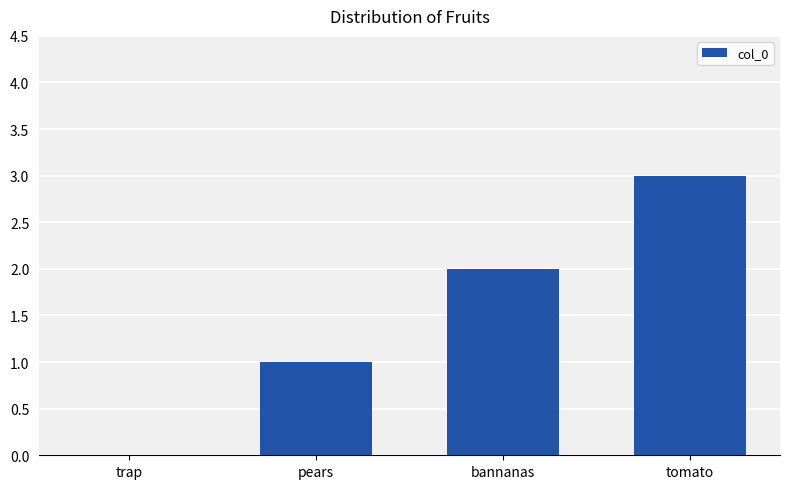

Approximately how many times larger is the value at pears compared to bannanas?

0.5